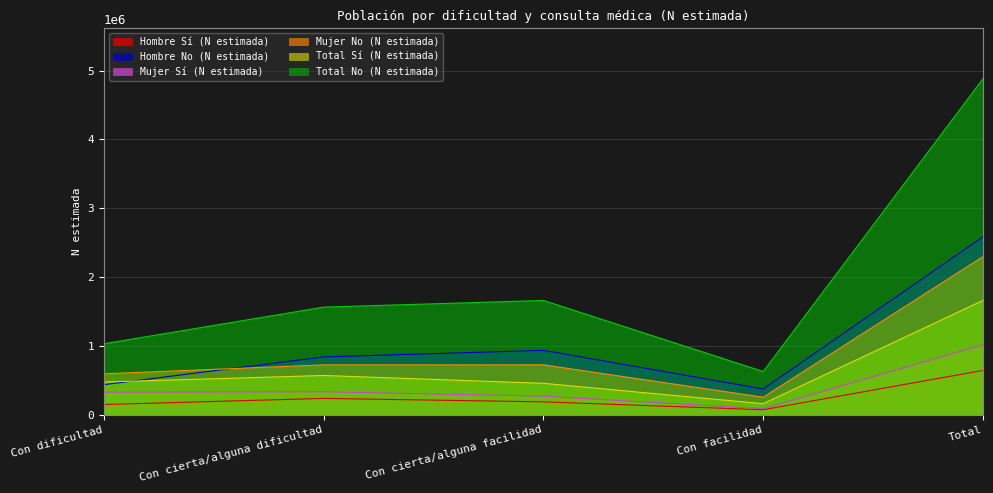

What is the sum of the Hombre No (N estimada) values at Con facilidad and Con cierta/alguna facilidad?

1308799